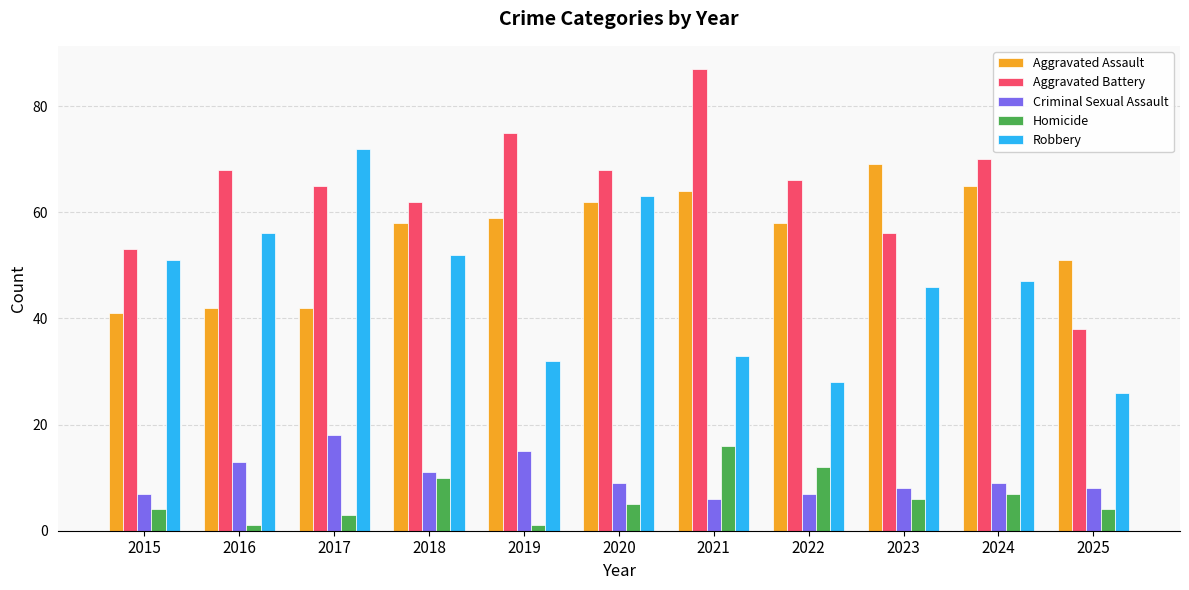

Are the bars grouped side by side (vs. stacked)?

Yes